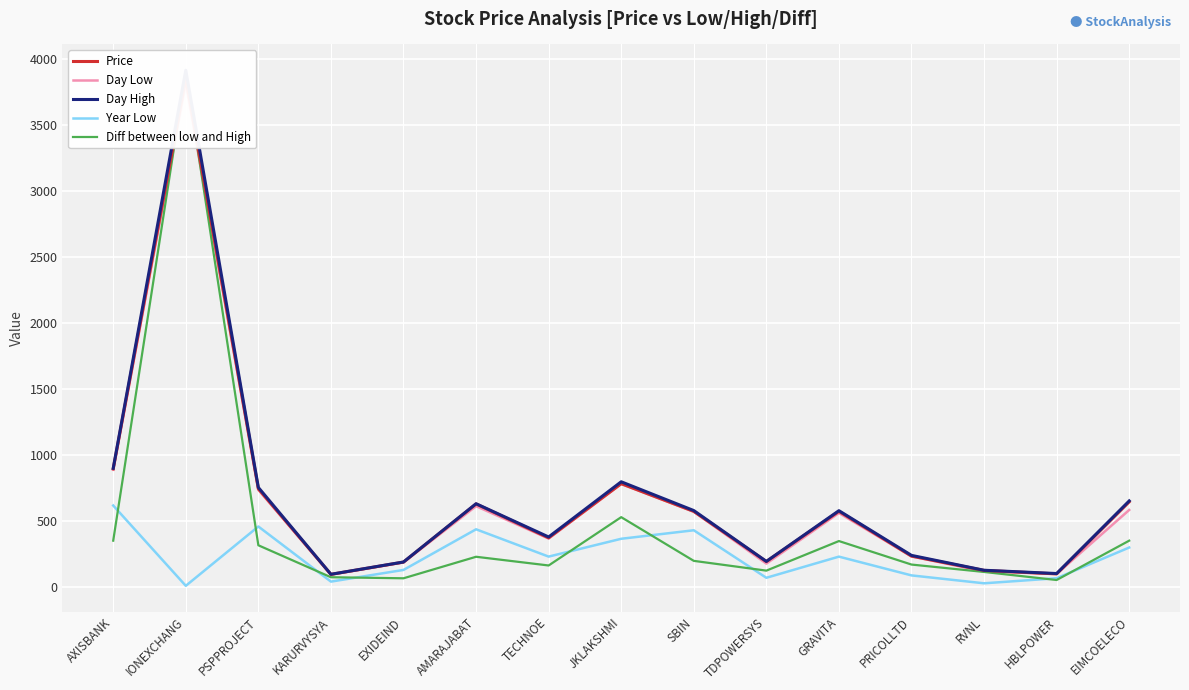

Reading right to left, extract all data points from this chart.

Price: EIMCOELECO=646.0	HBLPOWER=100.2	RVNL=126.7	PRICOLLTD=234.8	GRAVITA=574.2	TDPOWERSYS=193.8	SBIN=573.5	JKLAKSHMI=783.6	TECHNOE=373.1	AMARAJABAT=630.1	EXIDEIND=189.7	KARURVYSYA=96.7	PSPPROJECT=744.5	IONEXCHANG=3853.3	AXISBANK=896.0
Day Low: EIMCOELECO=584.4	HBLPOWER=99.8	RVNL=119.0	PRICOLLTD=233.1	GRAVITA=561.4	TDPOWERSYS=178.1	SBIN=572.0	JKLAKSHMI=781.4	TECHNOE=368.0	AMARAJABAT=613.3	EXIDEIND=187.3	KARURVYSYA=95.3	PSPPROJECT=737.0	IONEXCHANG=3812.0	AXISBANK=889.0
Day High: EIMCOELECO=652.9	HBLPOWER=103.0	RVNL=127.9	PRICOLLTD=240.6	GRAVITA=579.0	TDPOWERSYS=195.0	SBIN=580.0	JKLAKSHMI=798.0	TECHNOE=379.9	AMARAJABAT=631.8	EXIDEIND=190.4	KARURVYSYA=97.2	PSPPROJECT=754.9	IONEXCHANG=3914.9	AXISBANK=900.0
Year Low: EIMCOELECO=300.0	HBLPOWER=67.4	RVNL=29.1	PRICOLLTD=88.9	GRAVITA=231.0	TDPOWERSYS=70.8	SBIN=430.7	JKLAKSHMI=366.2	TECHNOE=231.2	AMARAJABAT=438.1	EXIDEIND=130.2	KARURVYSYA=41.8	PSPPROJECT=459.2	IONEXCHANG=10.1	AXISBANK=618.2
Diff between low and High: EIMCOELECO=352.0	HBLPOWER=54.0	RVNL=115.0	PRICOLLTD=171.0	GRAVITA=349.0	TDPOWERSYS=125.0	SBIN=199.0	JKLAKSHMI=530.0	TECHNOE=164.0	AMARAJABAT=230.0	EXIDEIND=67.0	KARURVYSYA=75.0	PSPPROJECT=317.0	IONEXCHANG=3904.0	AXISBANK=352.0